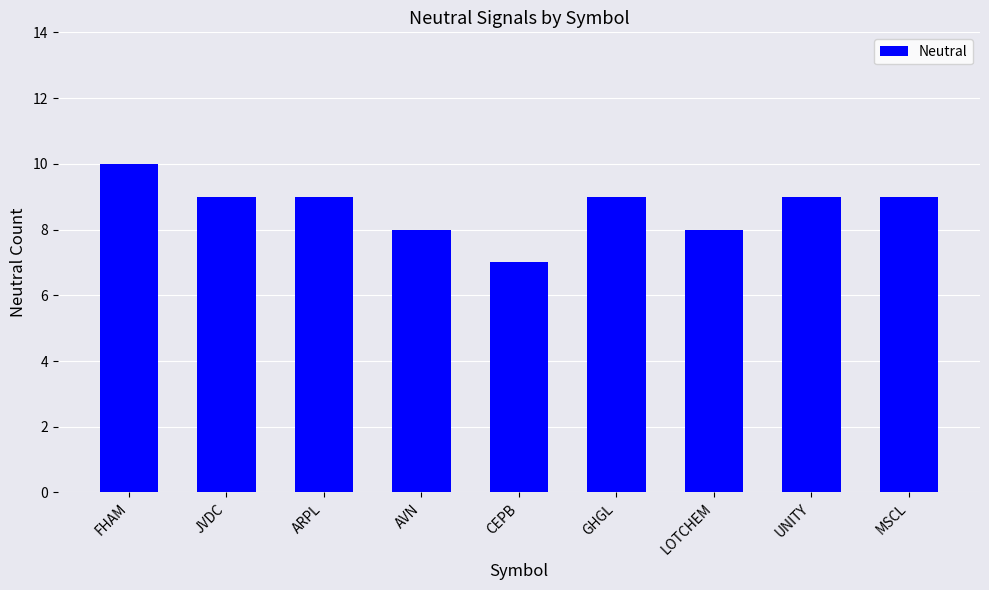

Reading left to right, list all the values displayed in this chart.

10	9	9	8	7	9	8	9	9